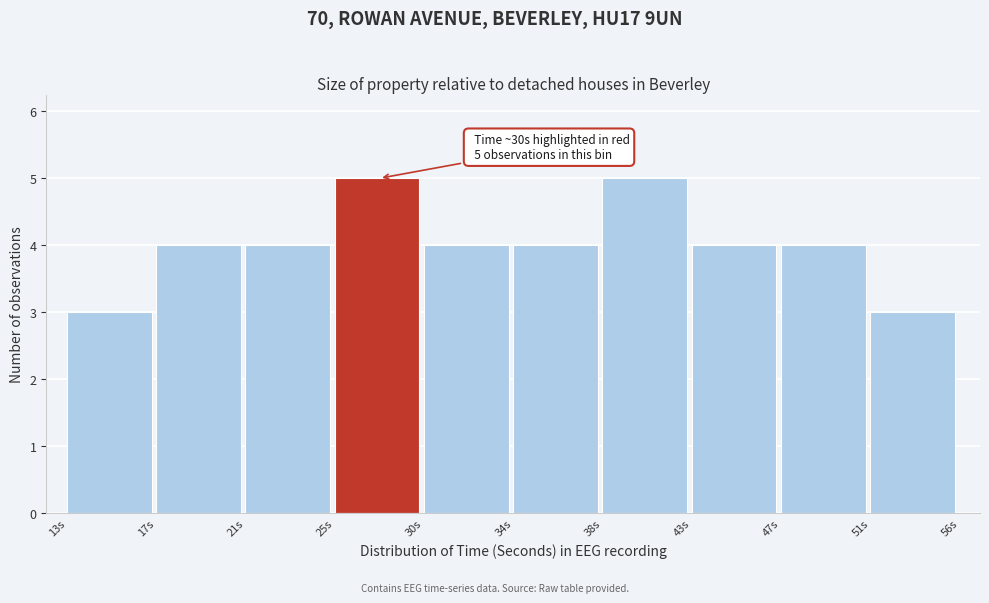

Reading right to left, list all the values displayed in this chart.

3	4	4	5	4	4	5	4	4	3